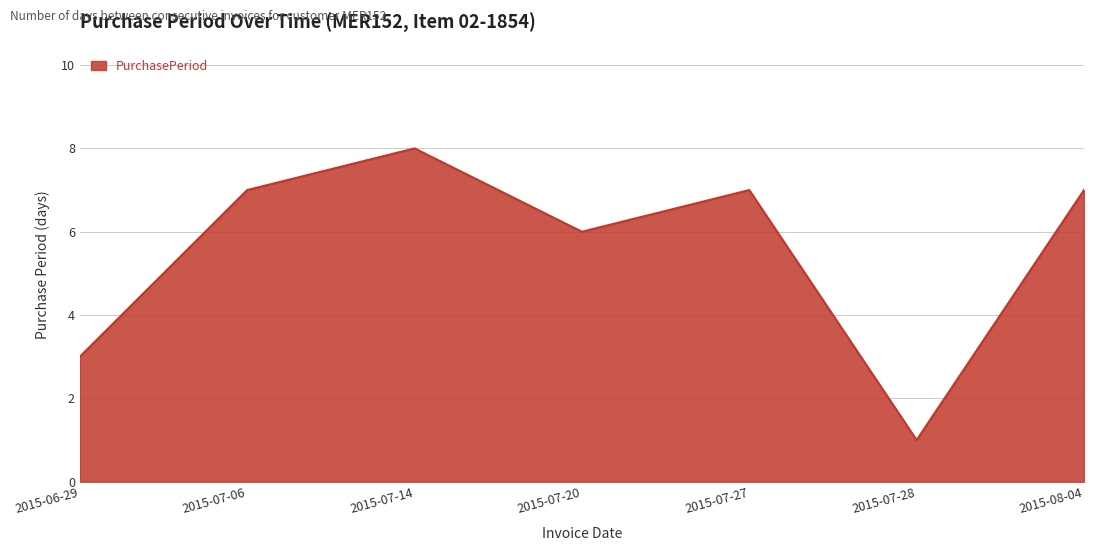

The chart shows a value of 7 at 2015-07-27. True or false?

True